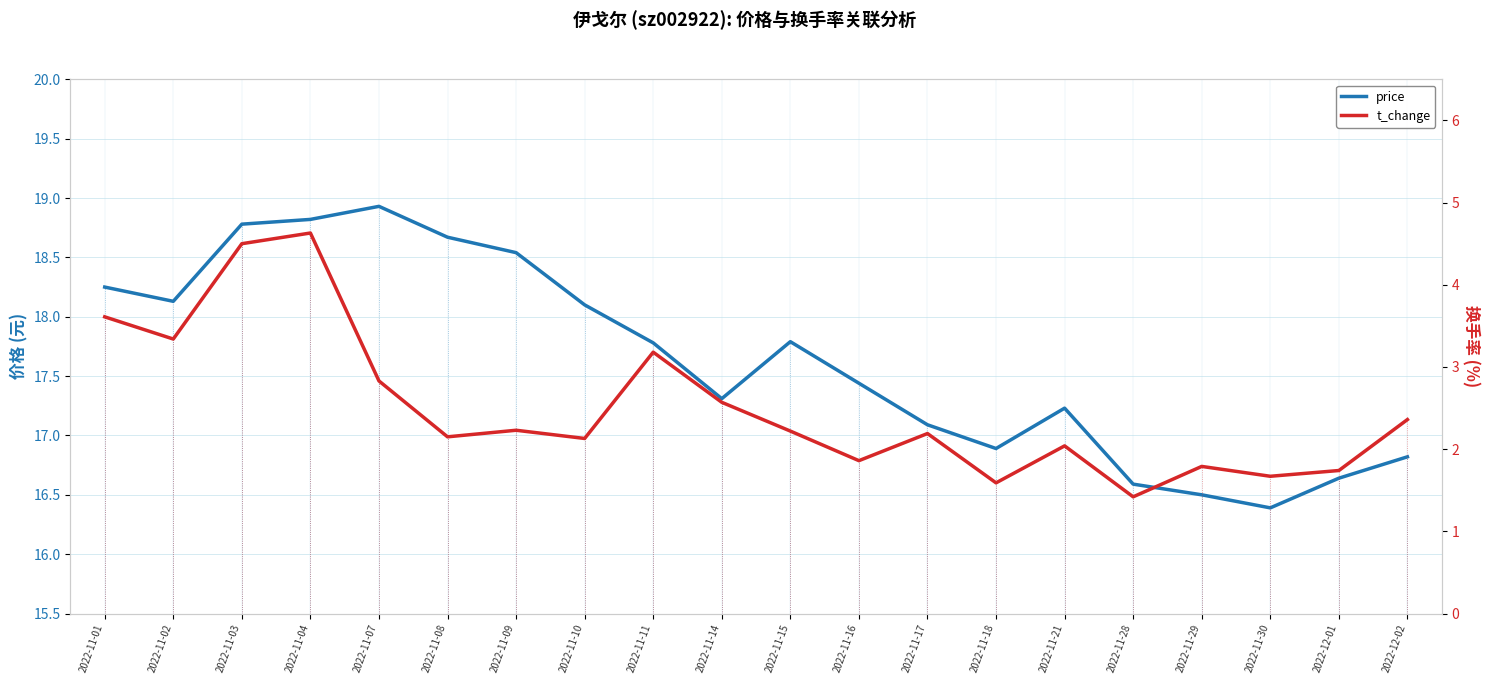

Where is the first local maximum for t_change?

2022-11-04